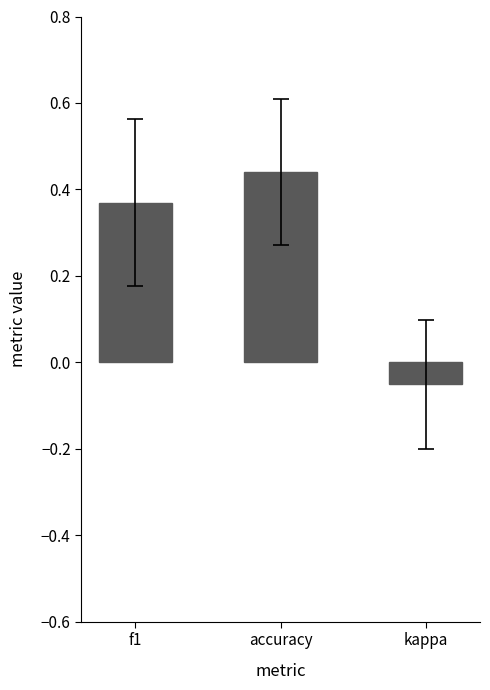

Which has a higher value, kappa or accuracy?

accuracy